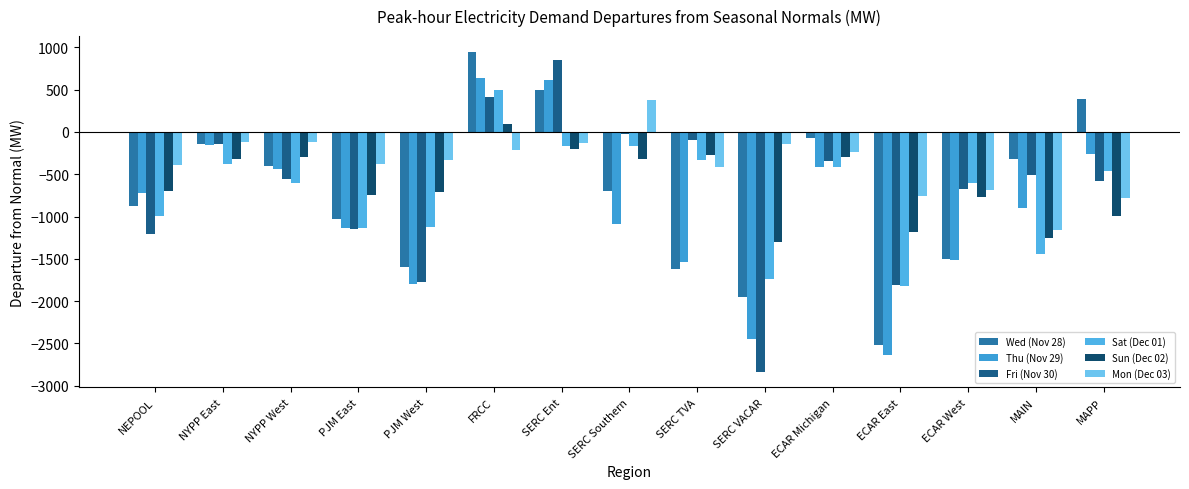

What is the spread (max minus min) of values at SERC Ent?

1052.6